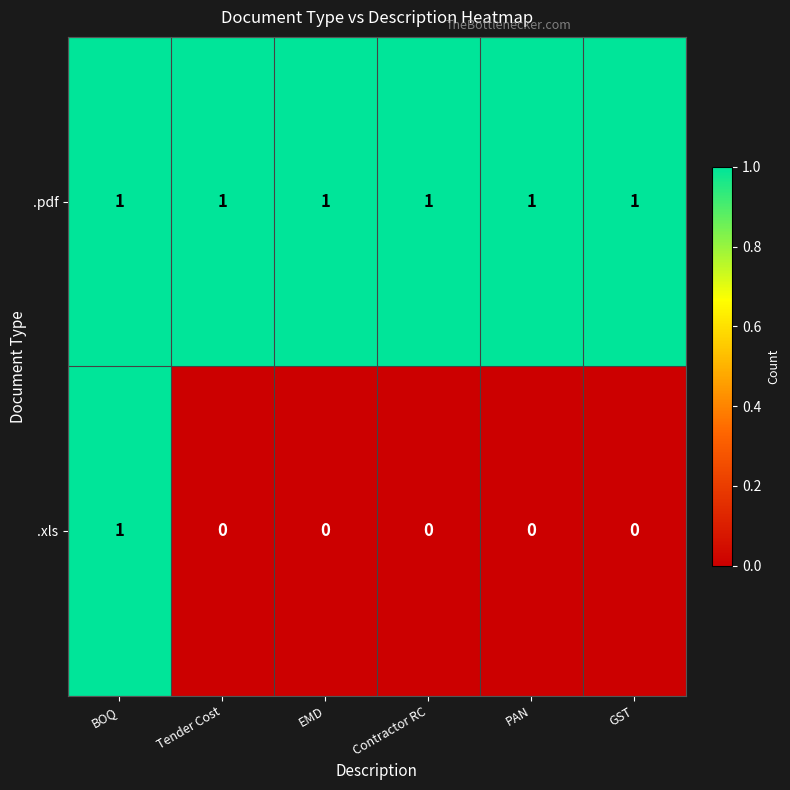

What is the total value across all series at Tender Cost?

1